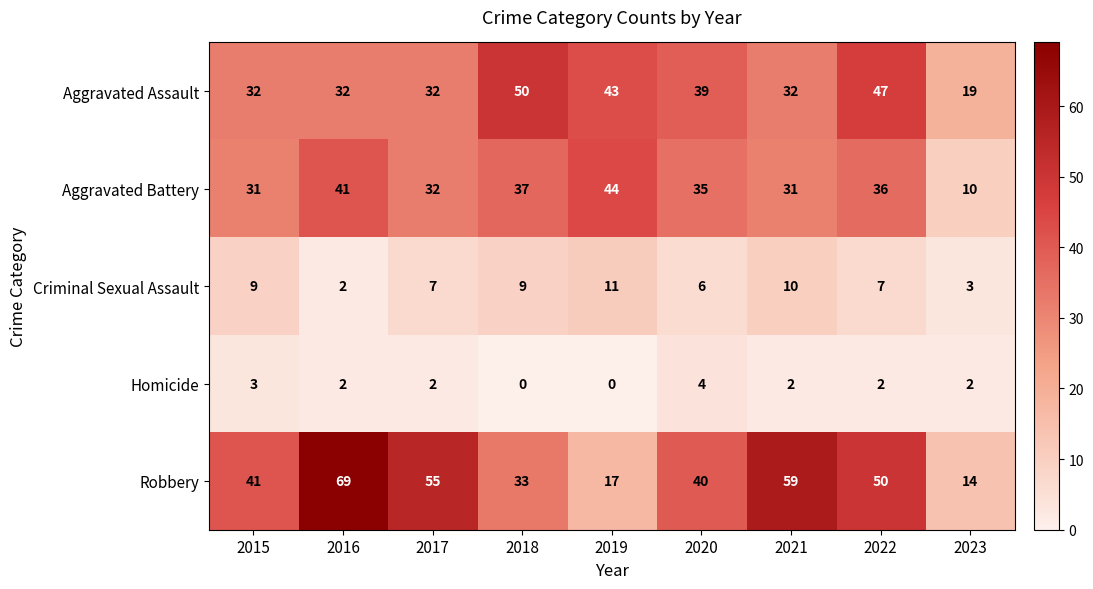

At which category is the sum across all series the highest?

2016